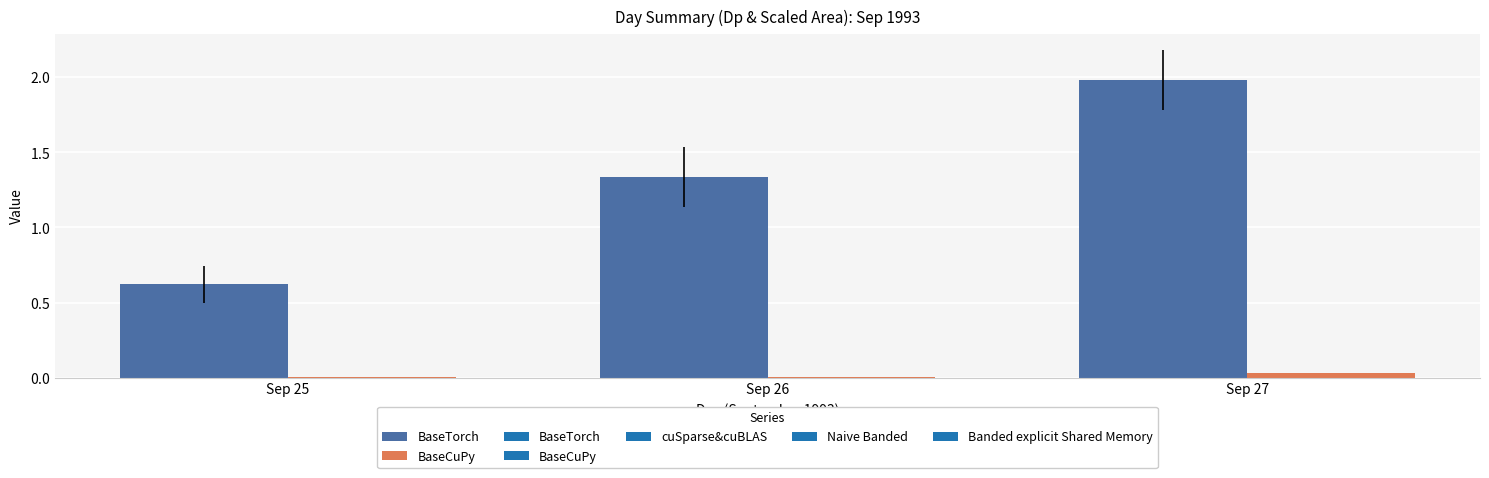

Are the bars horizontal?

No